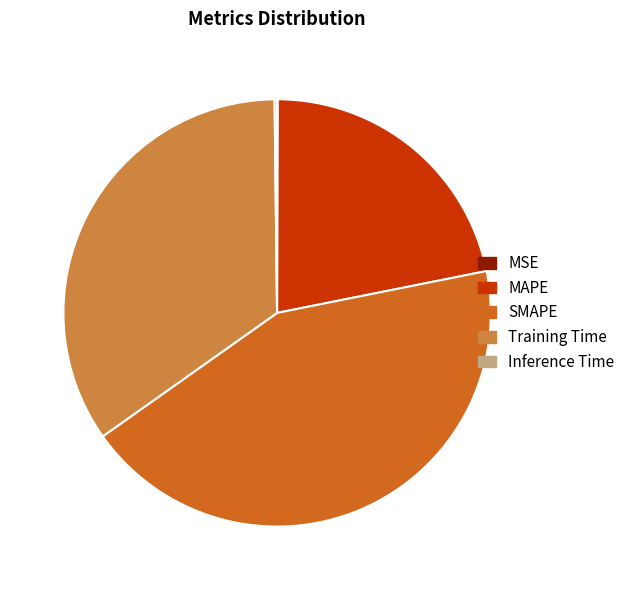

Is there a majority slice in this chart?

No